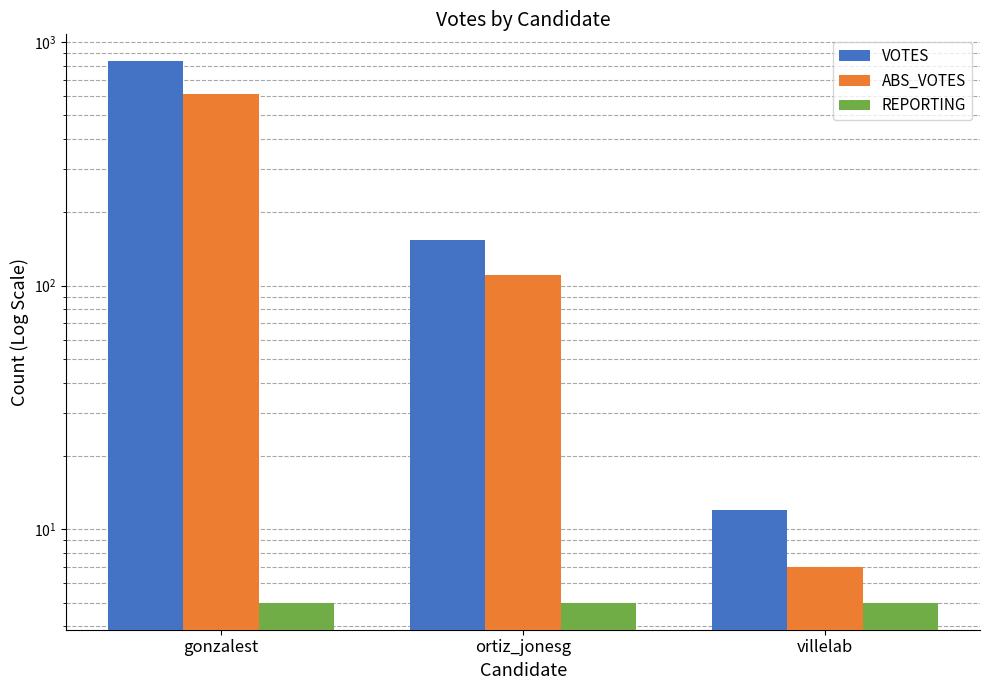

Rank the series at ortiz_jonesg from highest to lowest value.

VOTES, ABS_VOTES, REPORTING